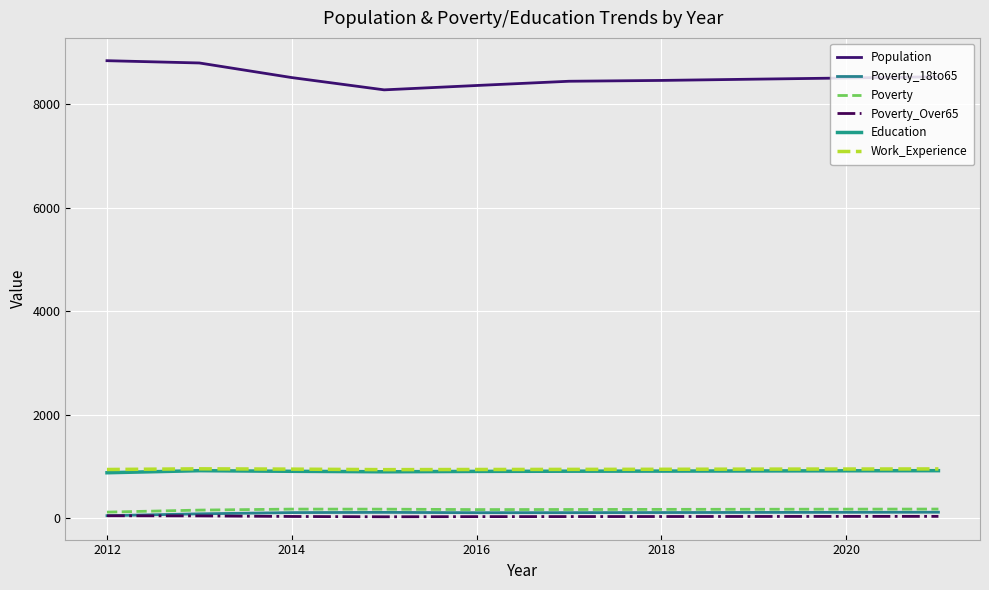

What is the value of the Poverty_18to65 point at the 6th from the left?

111